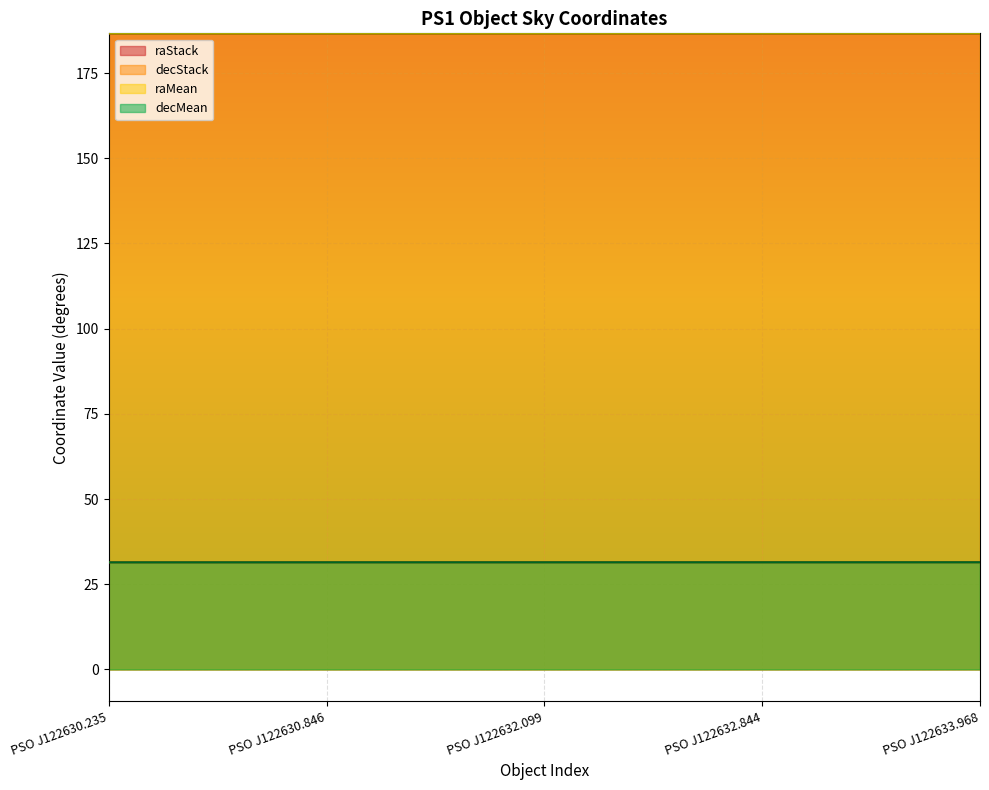

True or false: raMean has more than 1 points higher than both neighbors.

False